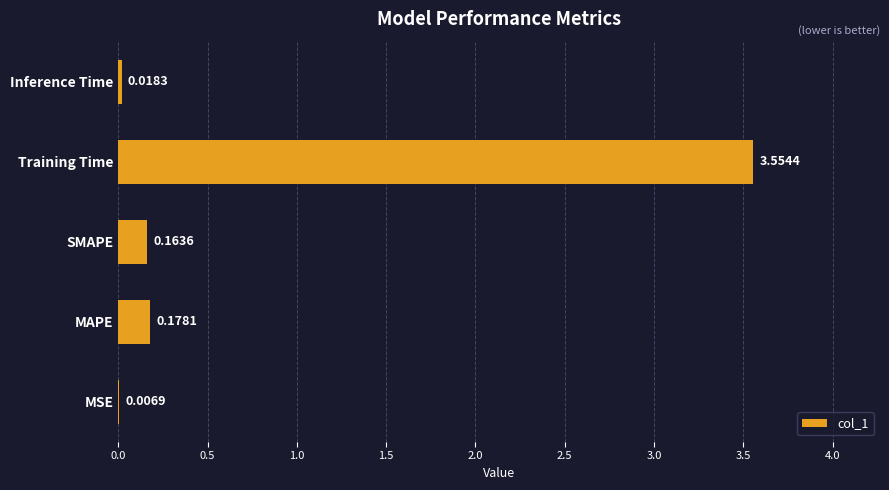

Between MSE and Training Time, which is larger?

Training Time